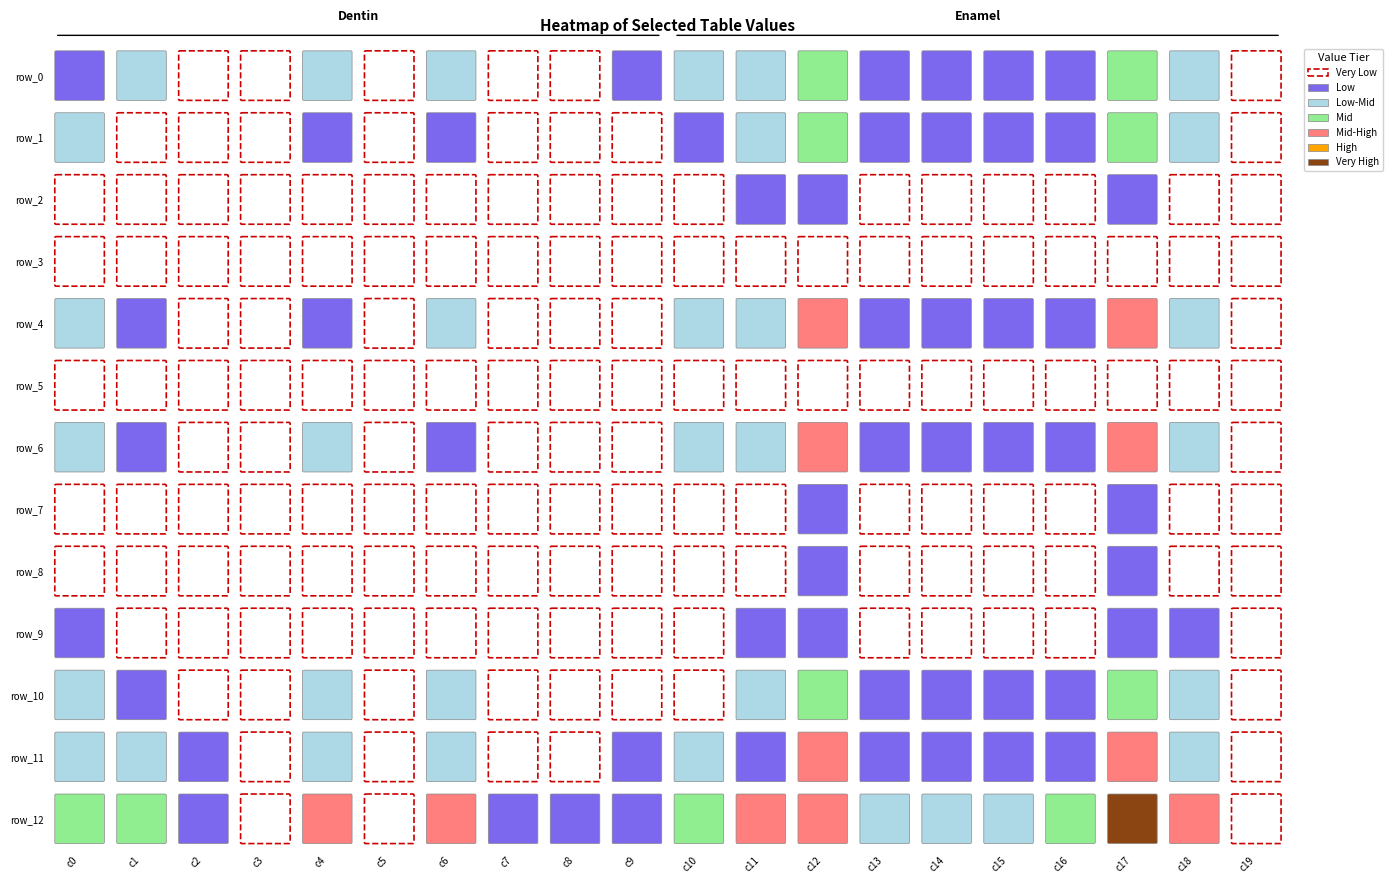

List the labels in order of row_8 value, largest first.

17, 12, 11, 0, 4, 18, 6, 1, 10, 16, 13, 15, 14, 9, 2, 7, 5, 3, 8, 19